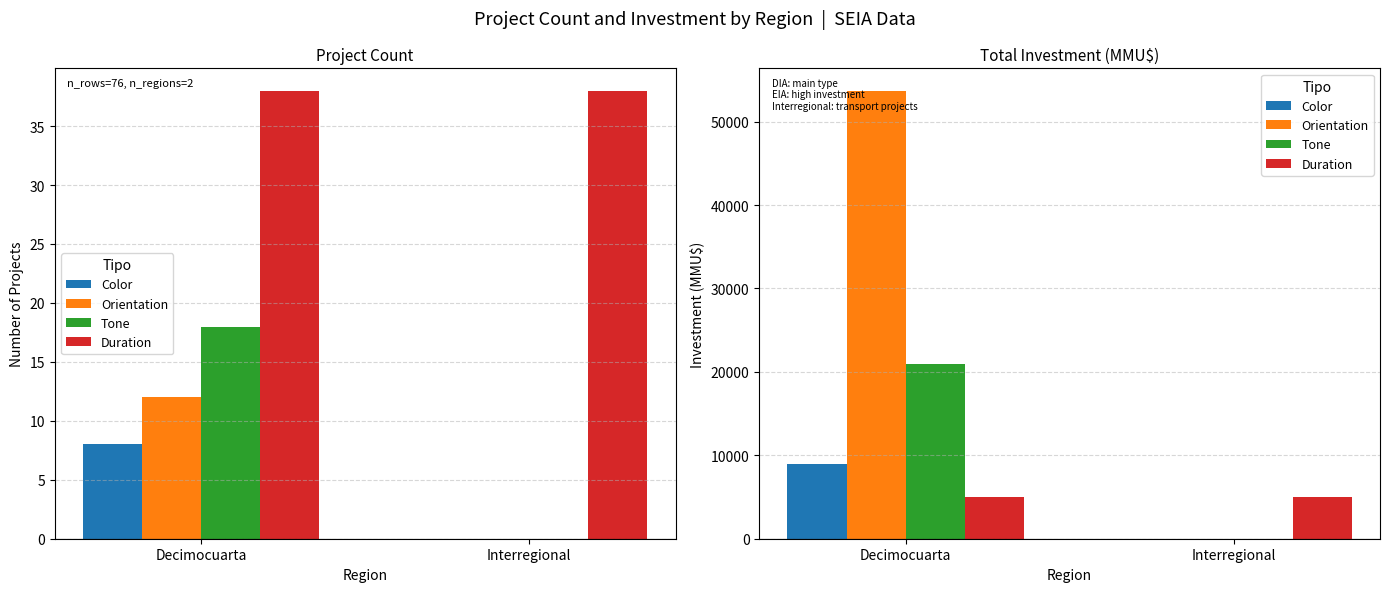

What are all the series names shown in the legend?

Color, Orientation, Tone, Duration